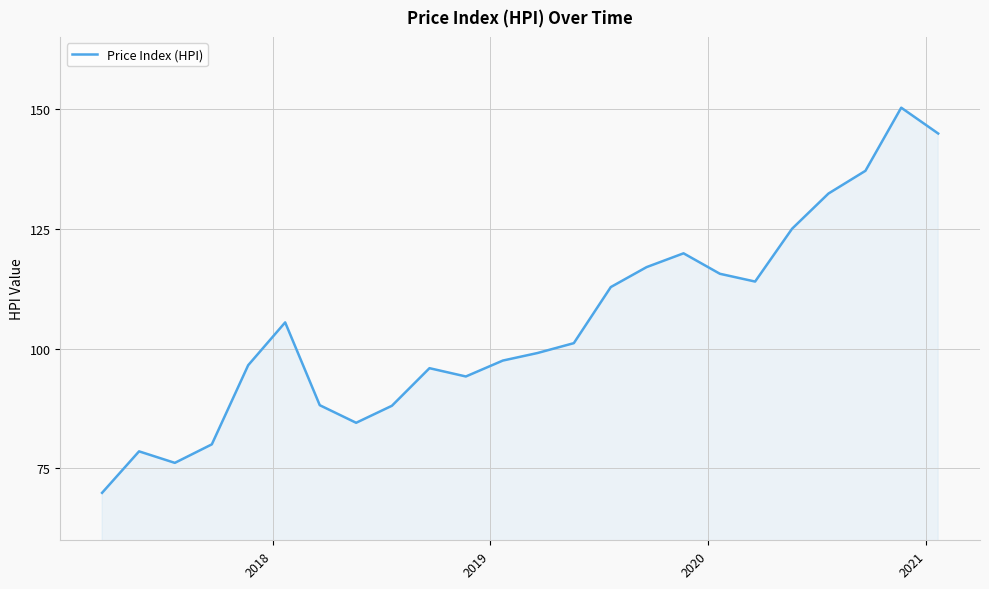

What is the maximum value shown in the chart?

150.2